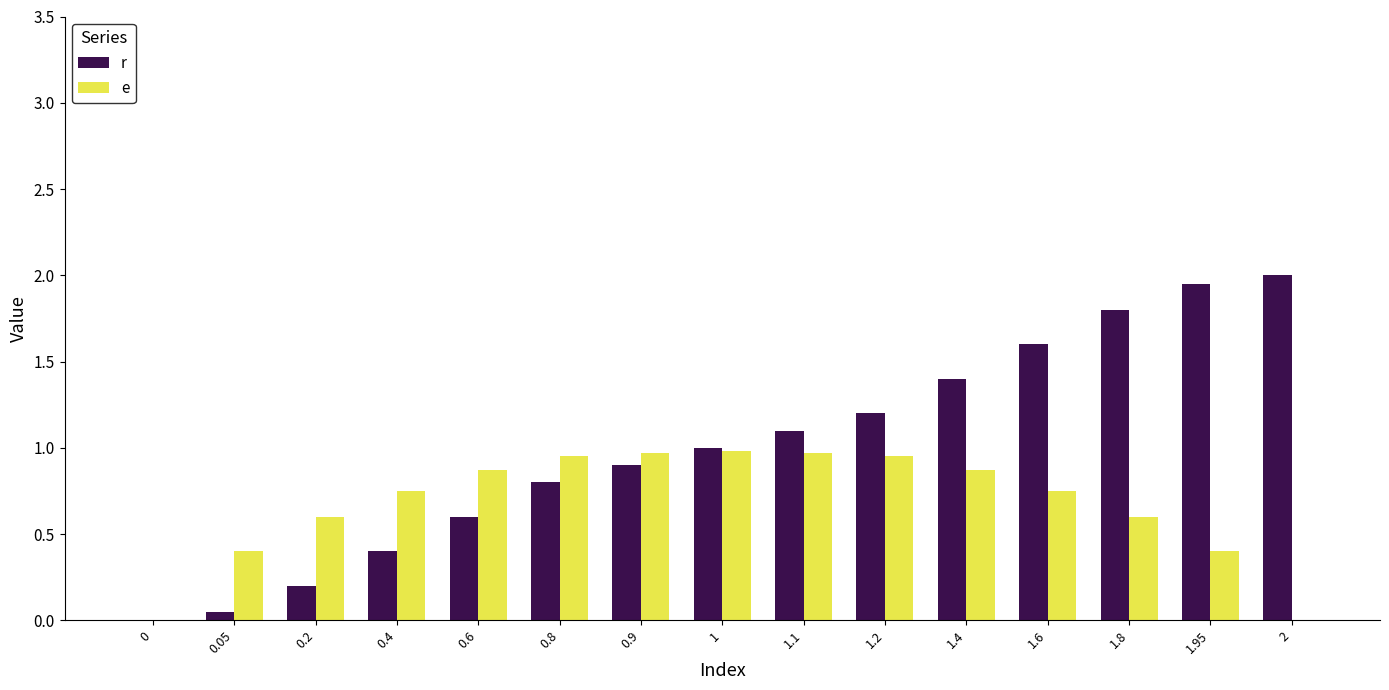

True or false: r has a value of 1.6 at 0.9.

False